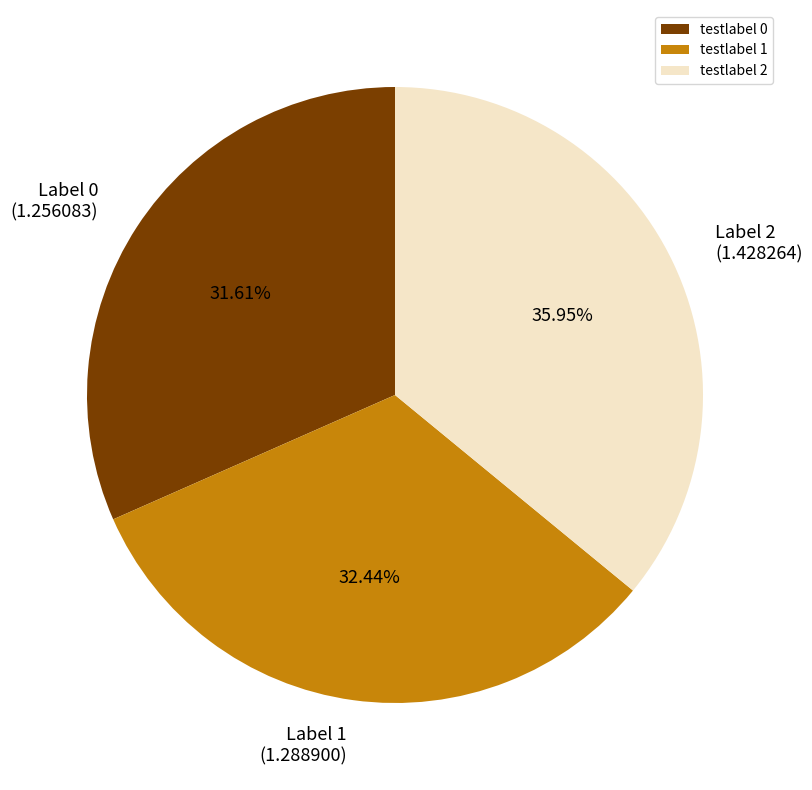

How many slices are in this pie chart?

3